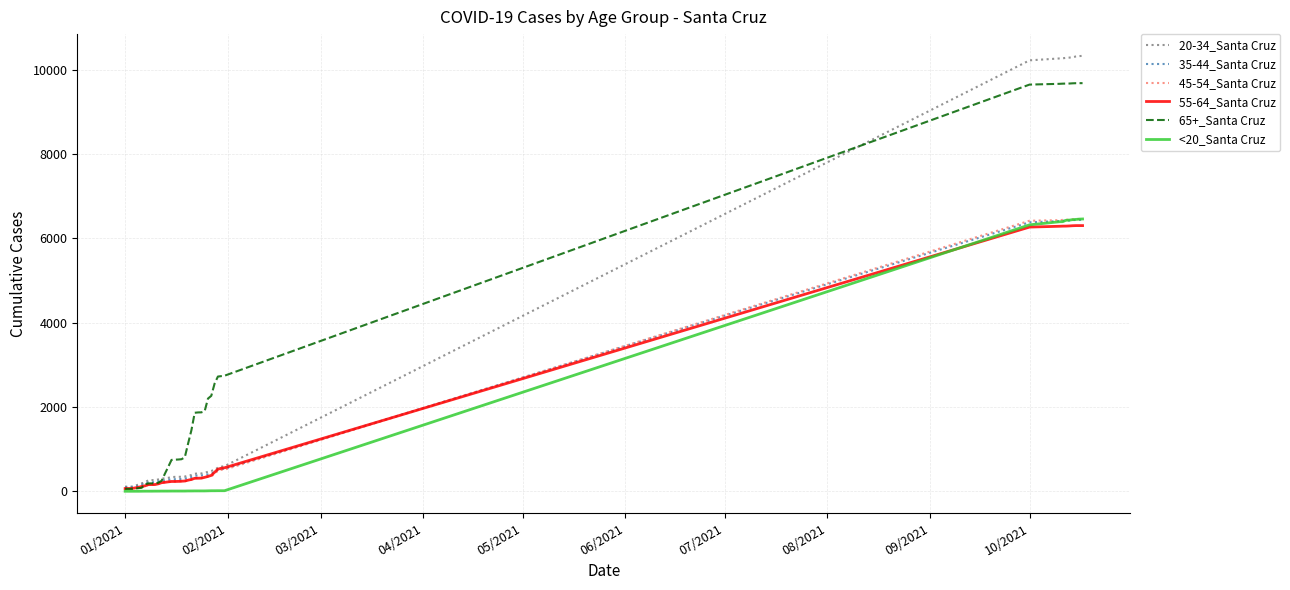

Which series has the widest spread of values?

20-34_Santa Cruz